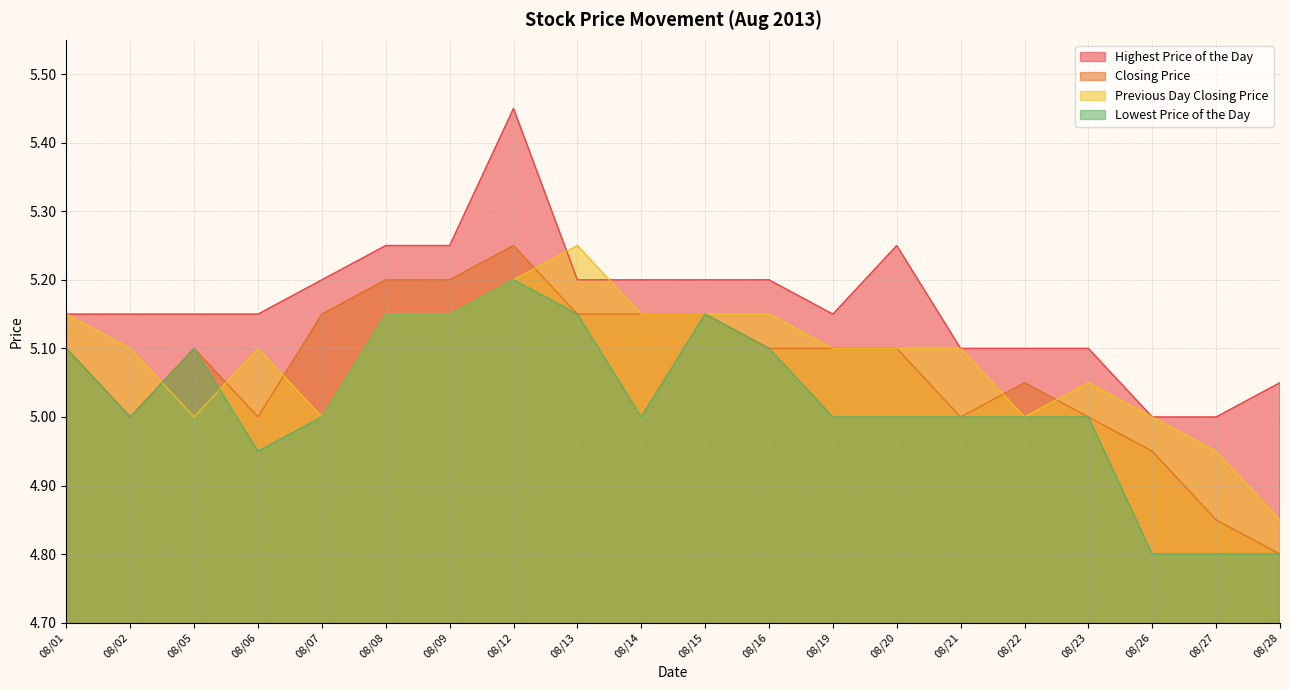

What is the value of the Previous Day Closing Price point at the 4th from the left?

5.1